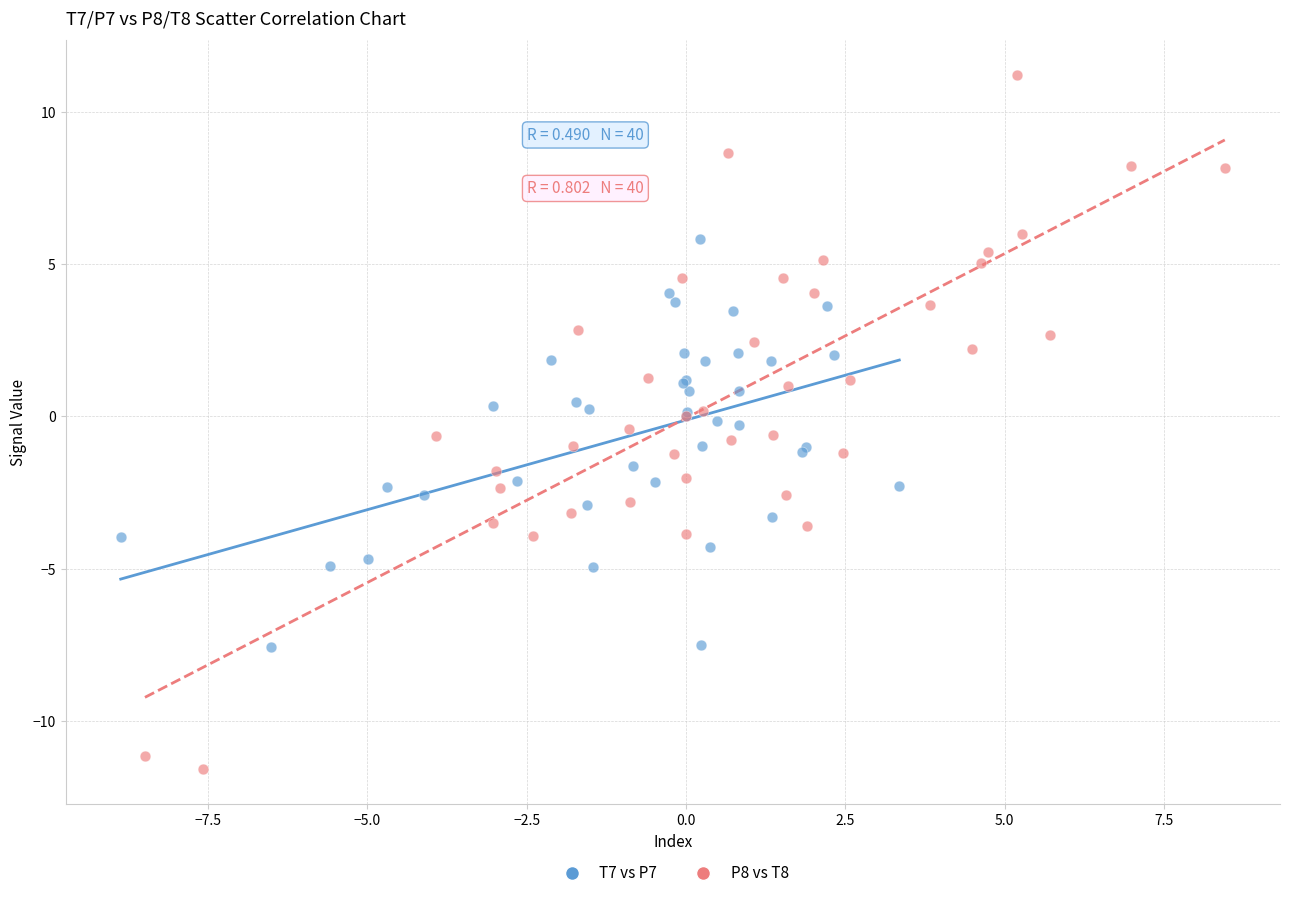

Which series has the widest spread of Y values?

P8 vs T8